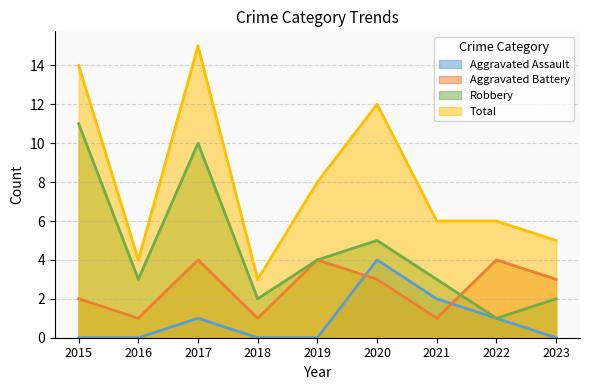

Between 2019 and 2018, which is larger?

2019